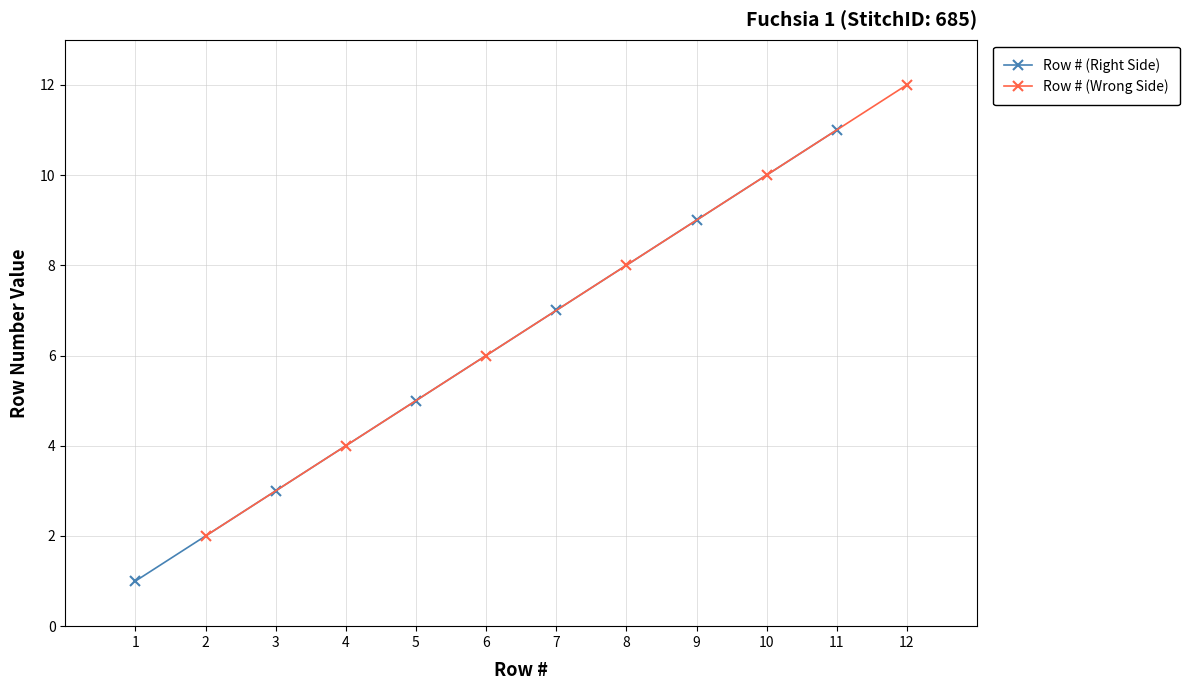

What is the highest value of the Row # (Right Side) series?

11